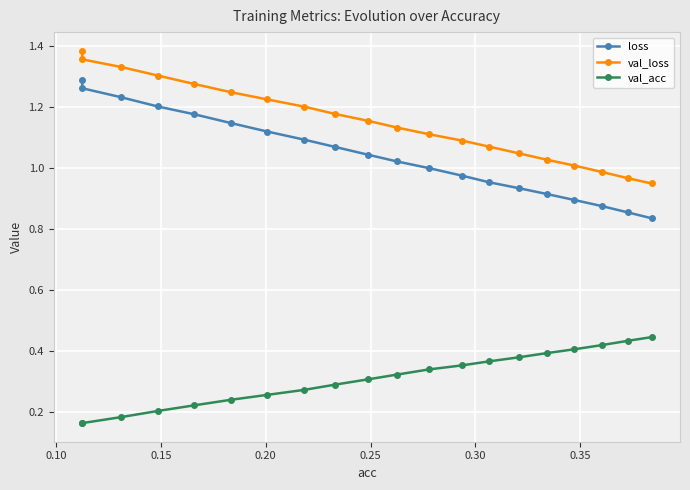

Which series has the largest total across all categories?

val_loss